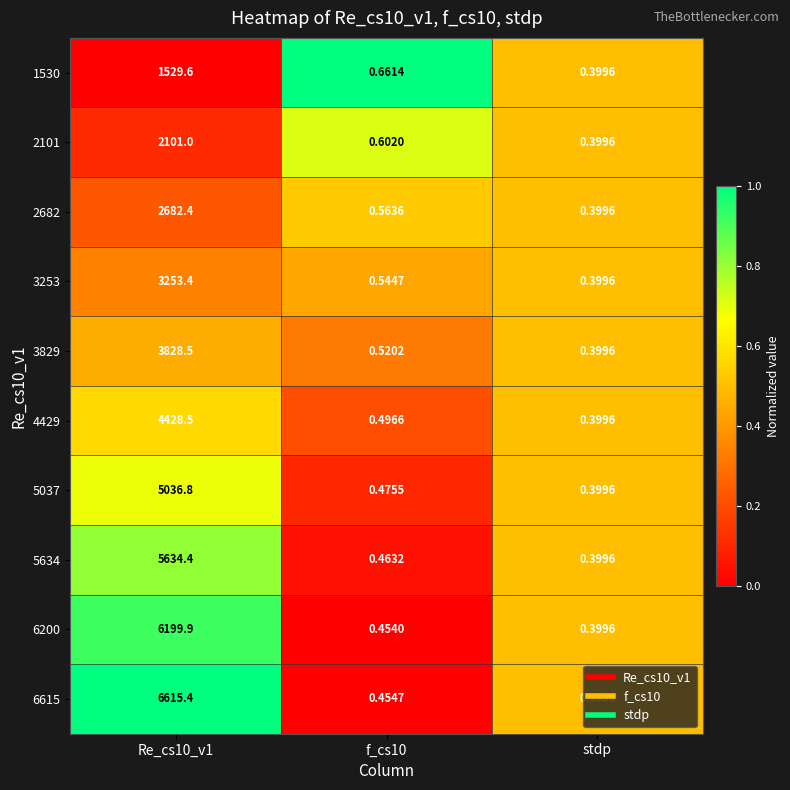

Which label corresponds to the smallest value in the chart?

stdp